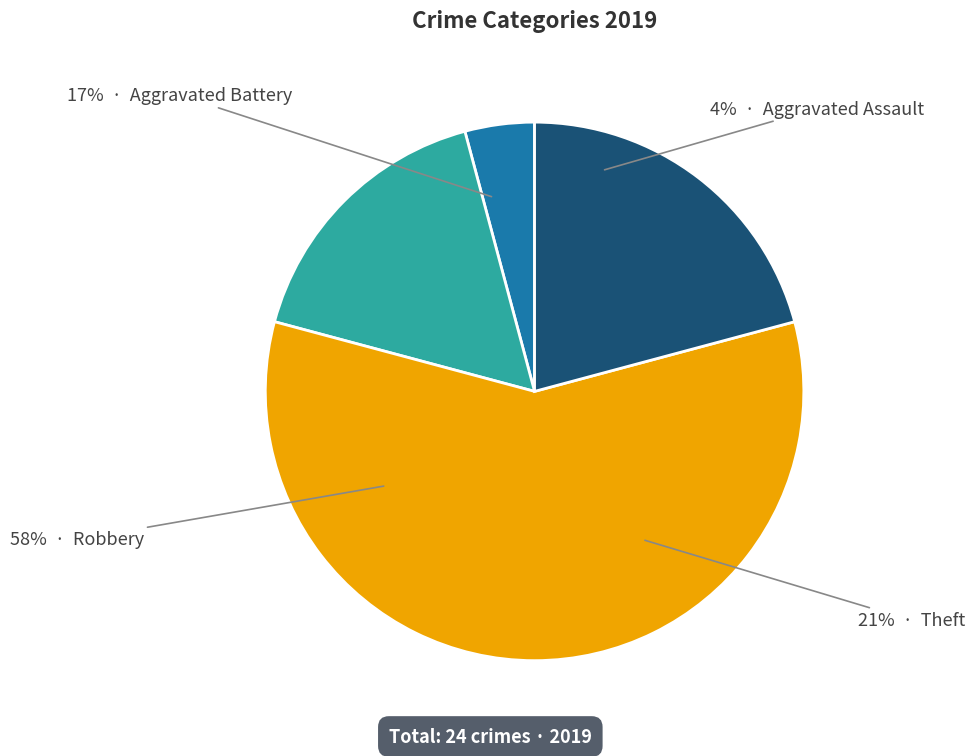

What is the ratio of the value at Aggravated Assault to the value at Aggravated Battery?

0.2